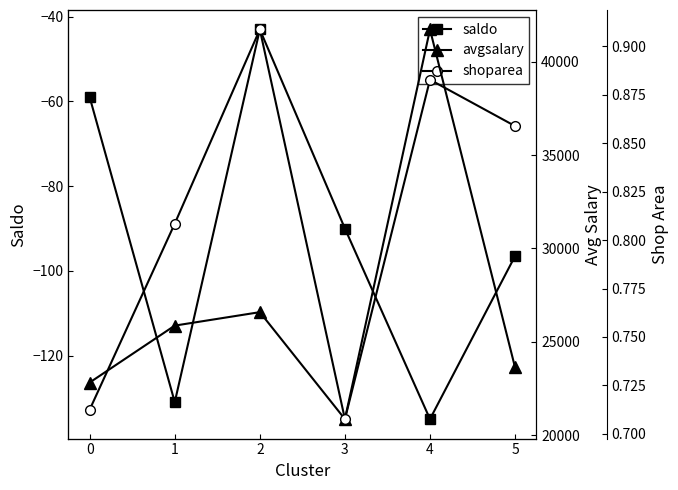

True or false: saldo has a value of -28.5 at 4.

False